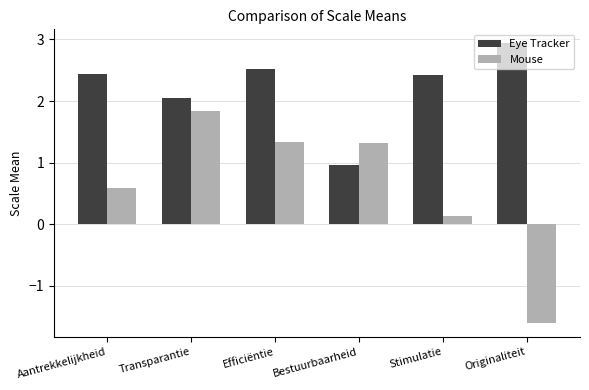

Which series changed the most between Efficiëntie and Originaliteit?

Mouse